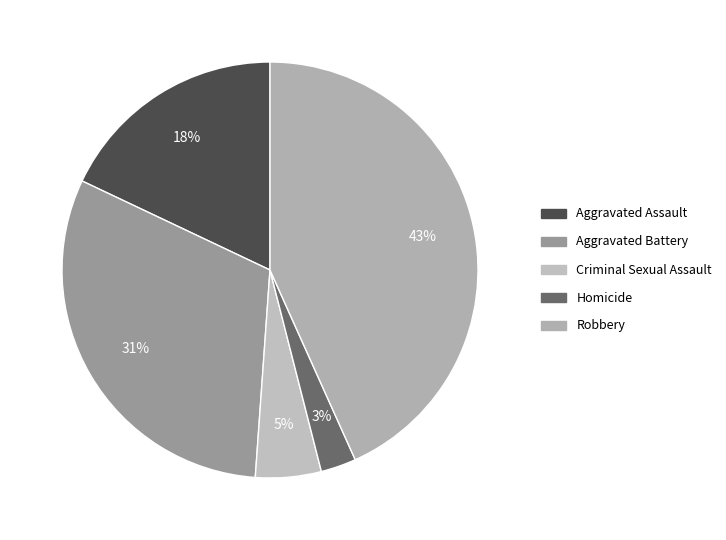

Combined, do Aggravated Battery and Robbery account for over 50%?

Yes